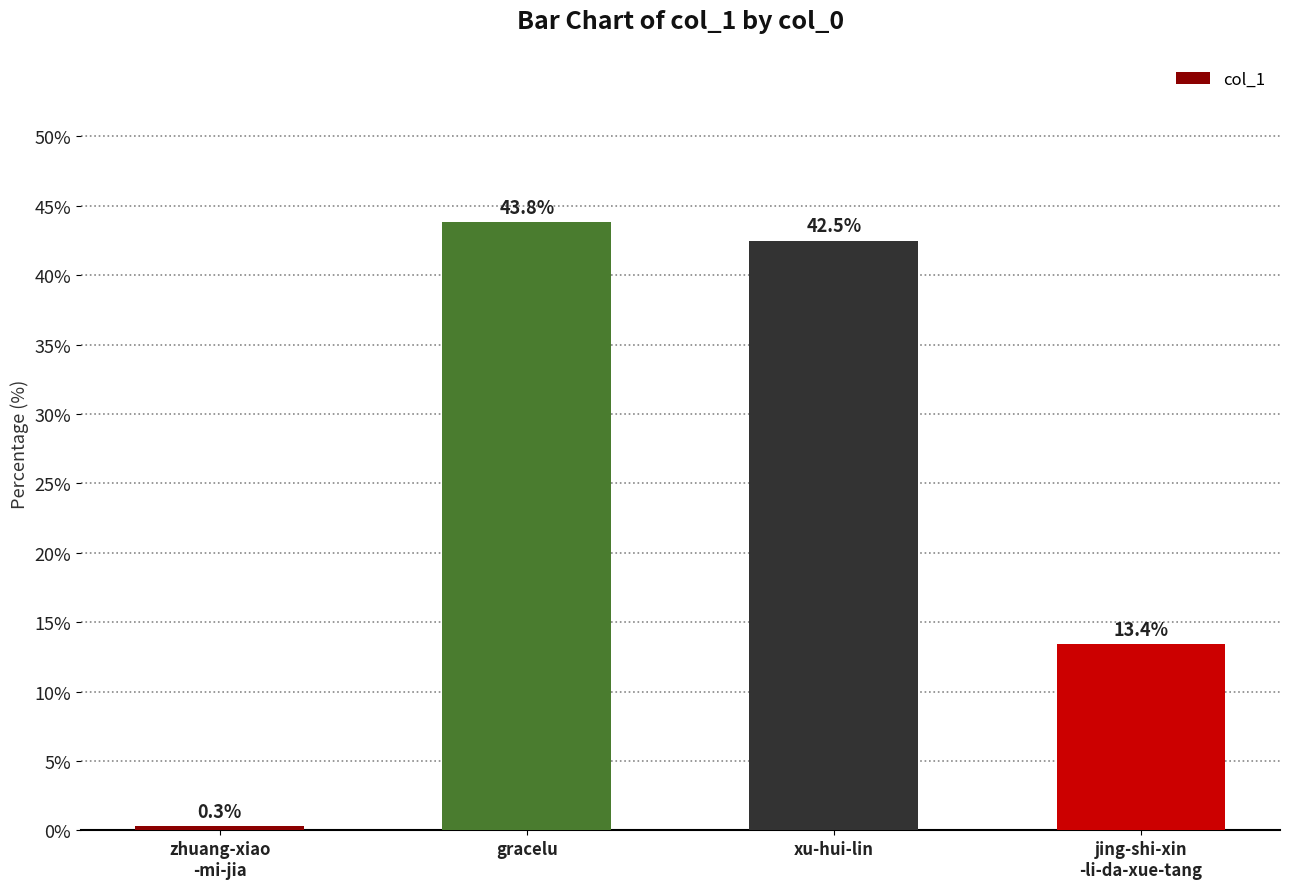

Reading left to right, what are all the values shown in this chart?

zhuang-xiao
-mi-jia=0.3	gracelu=43.8	xu-hui-lin=42.5	jing-shi-xin
-li-da-xue-tang=13.4